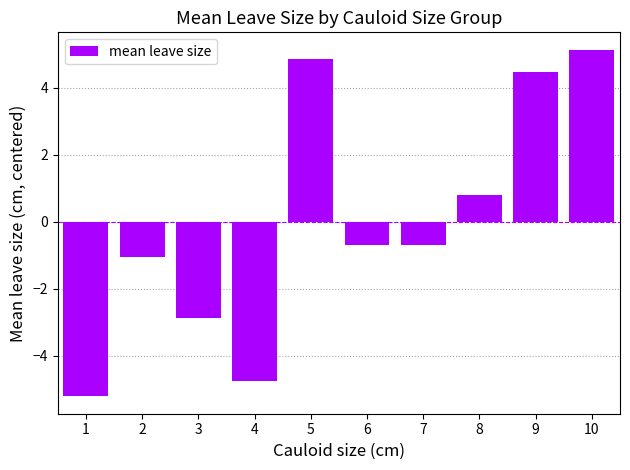

Reading left to right, extract all data points from this chart.

-5.2	-1.0	-2.9	-4.7	4.9	-0.7	-0.7	0.8	4.5	5.1